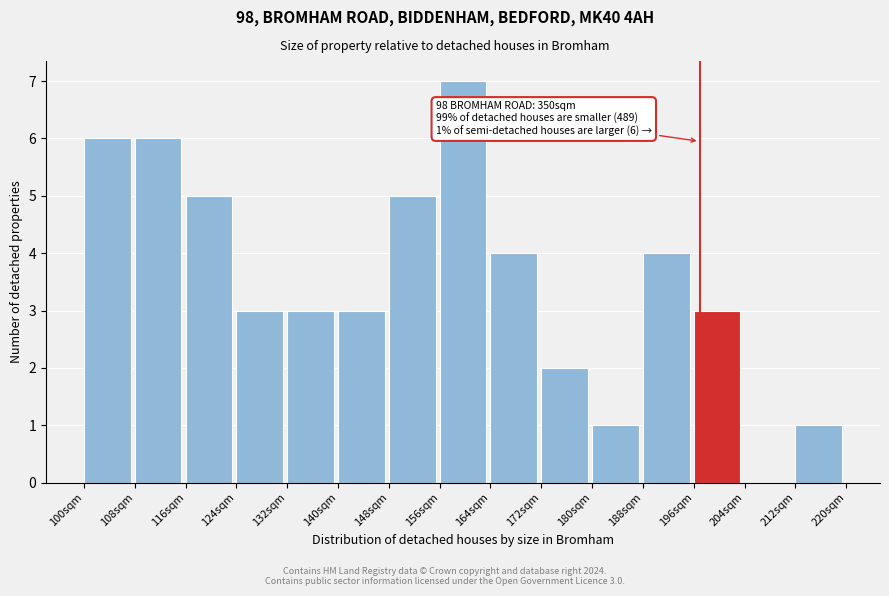

Reading left to right, what are all the values shown in this chart?

100sqm=6	108sqm=6	116sqm=5	124sqm=3	132sqm=3	140sqm=3	148sqm=5	156sqm=7	164sqm=4	172sqm=2	180sqm=1	188sqm=4	196sqm=3	204sqm=0	212sqm=1